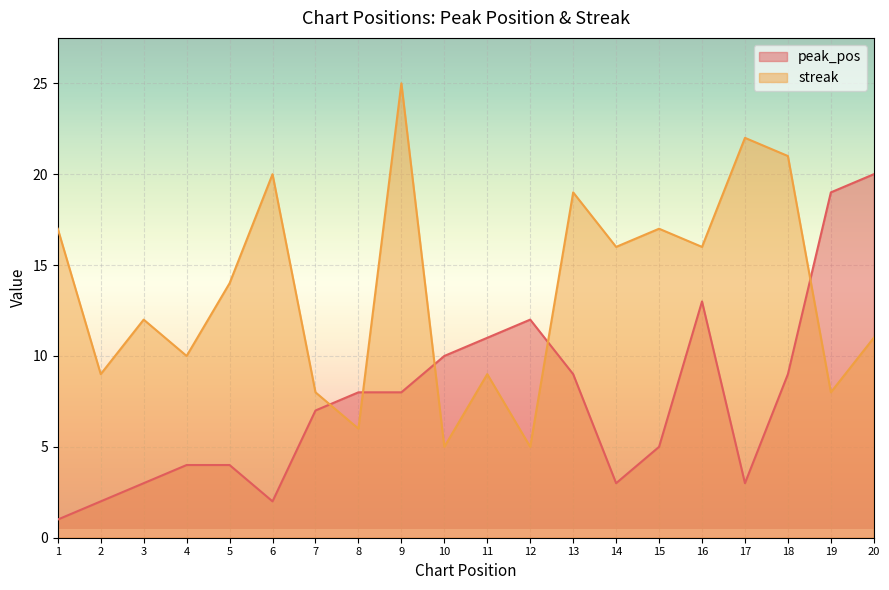

What is the difference between the maximum and minimum values in the streak series?

20